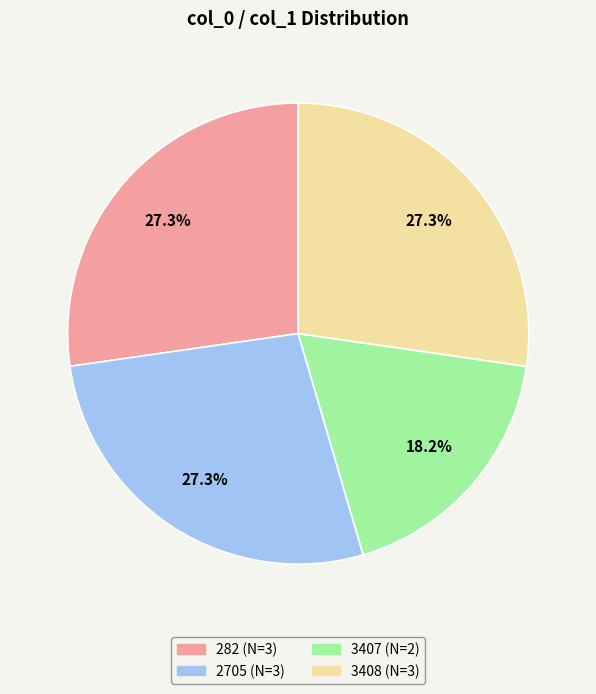

True or false: 3408 accounts for 27% of the total.

True